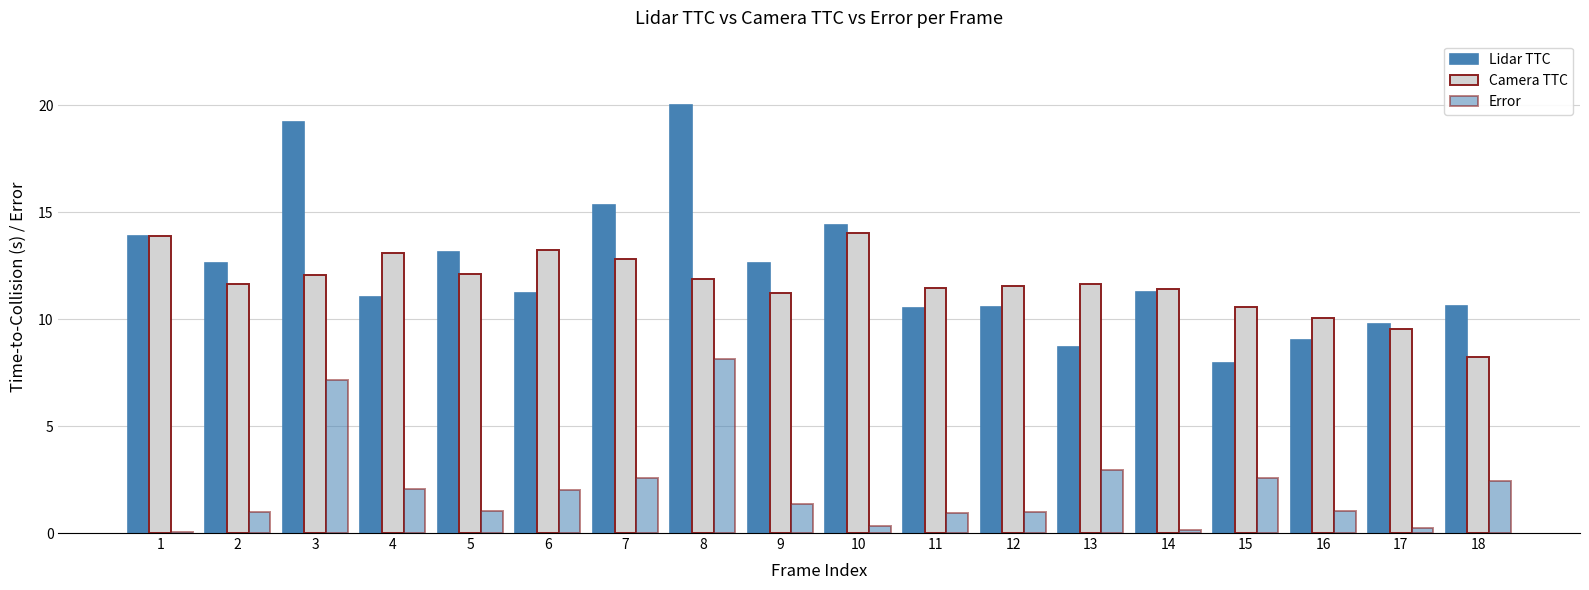

What is the sum of all Lidar TTC values?

222.0